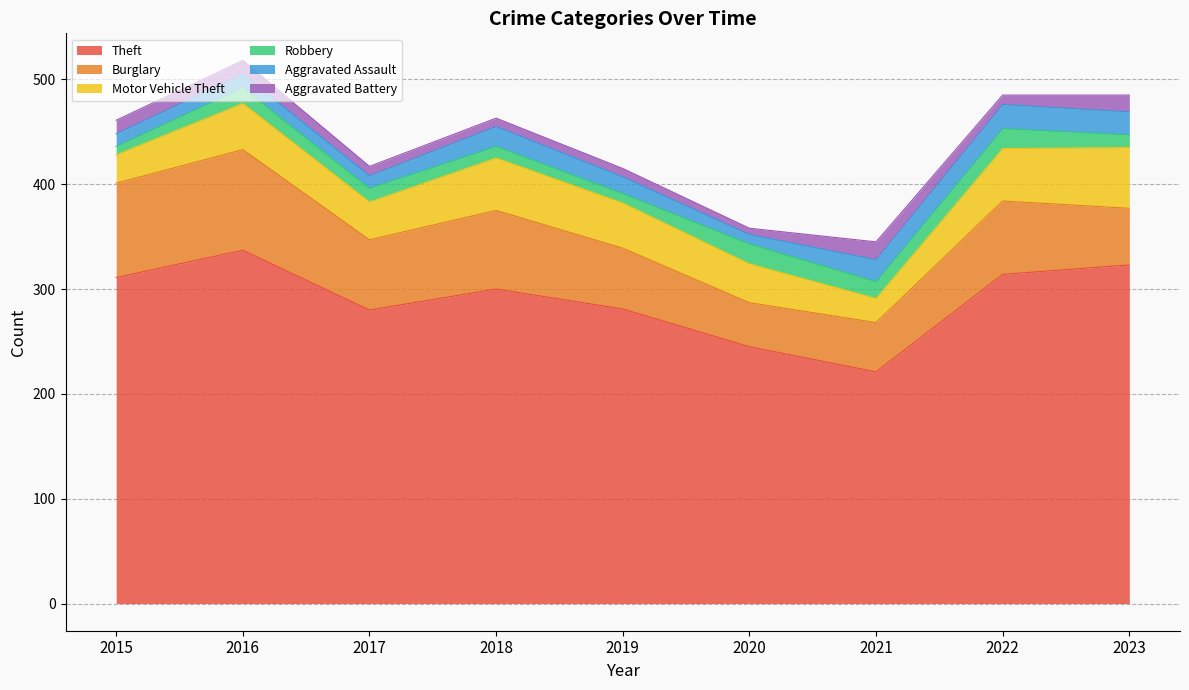

True or false: Aggravated Assault has a value of 21 at 2019.

False